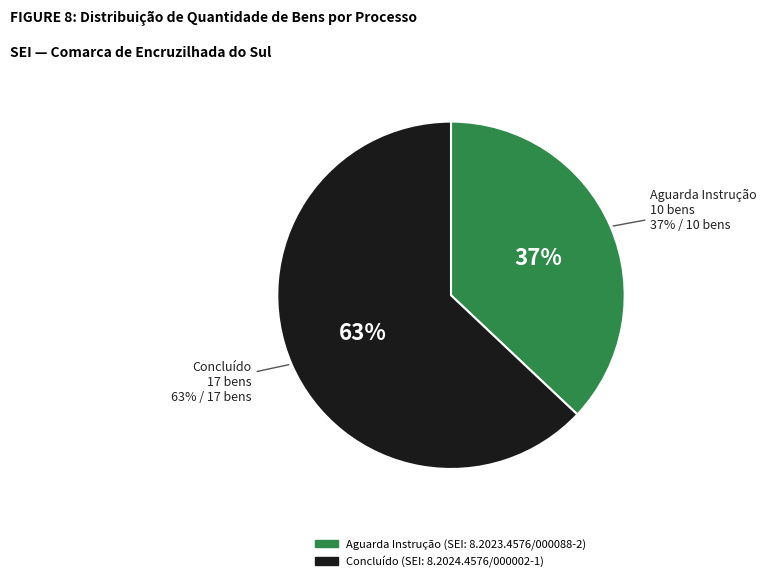

The 8.2023.4576/000088-2 slice represents 37% of the pie. True or false?

True